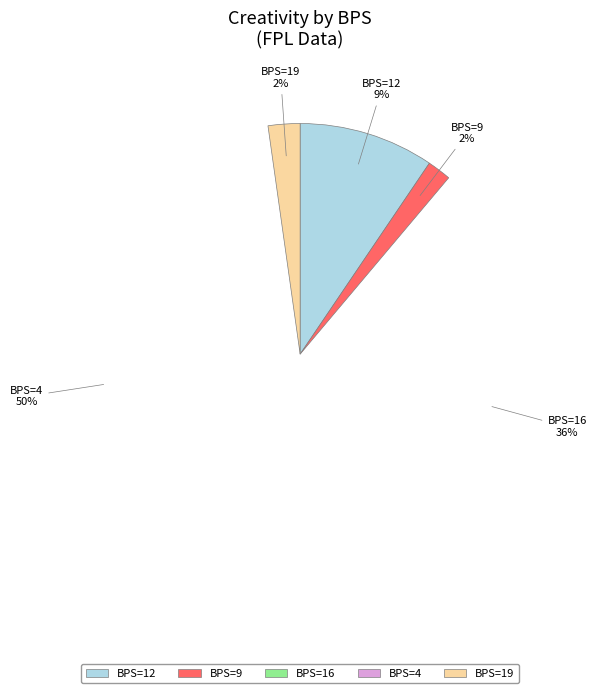

Is it true that 12 is 9% of the pie?

True